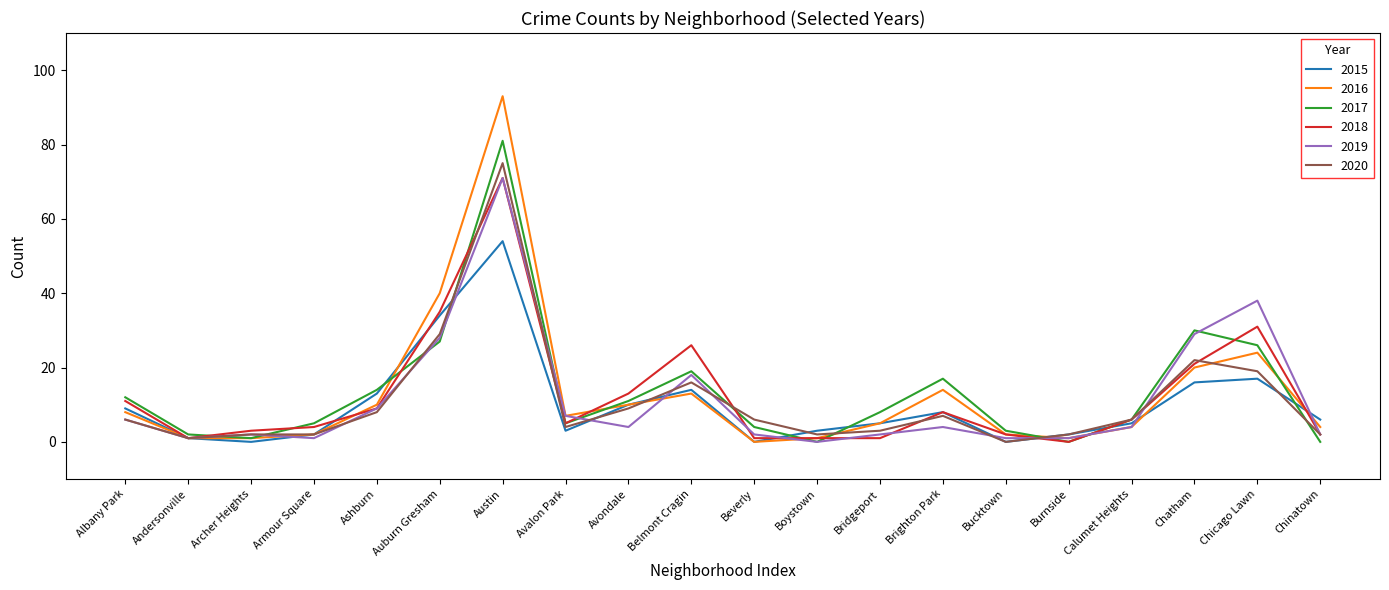

Where is the first local maximum for 2018?

Austin